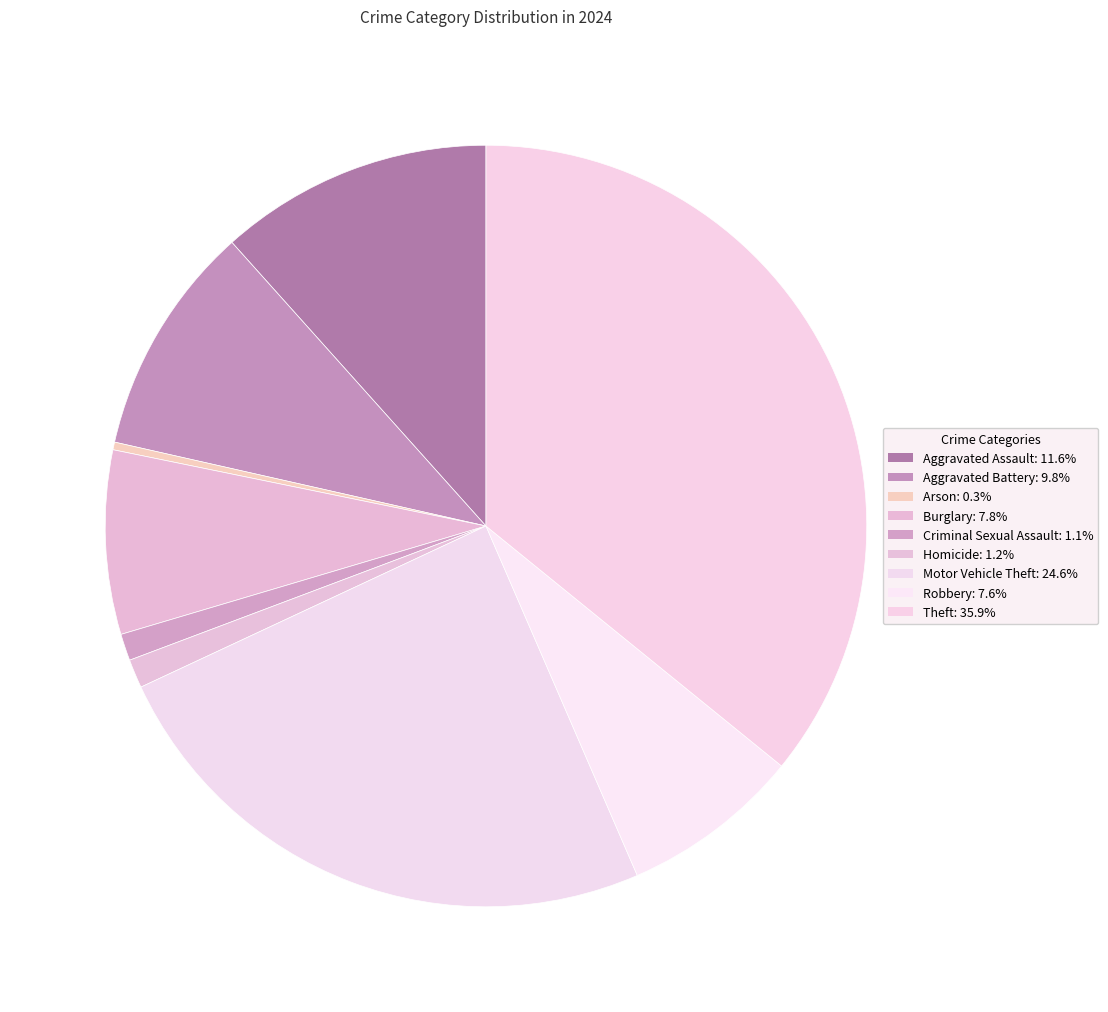

How many slices are in this pie chart?

9